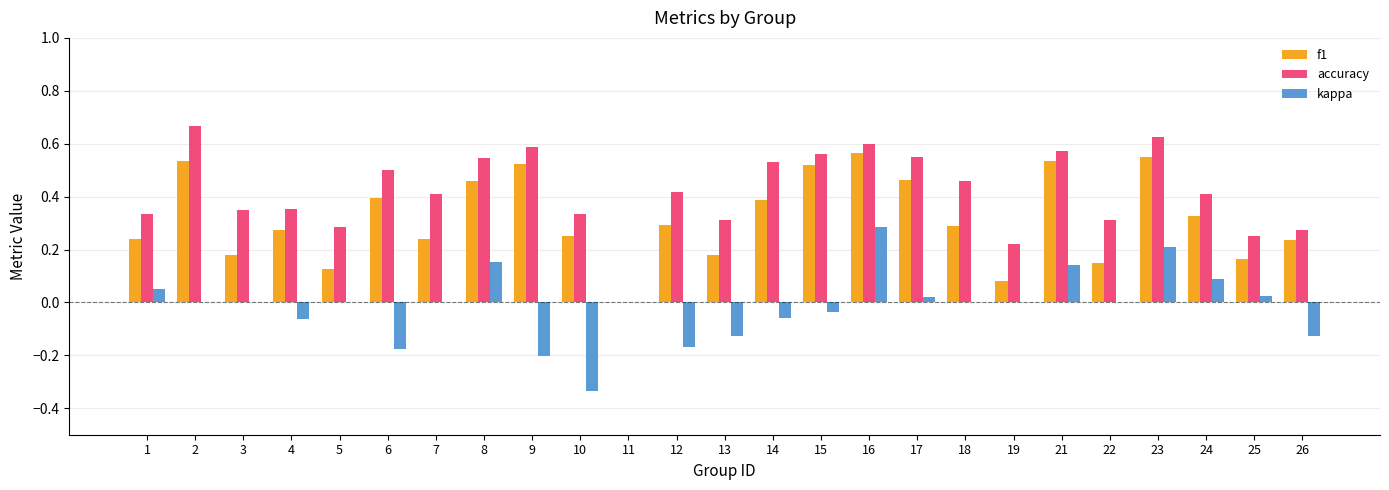

Which series has the largest total across all categories?

accuracy